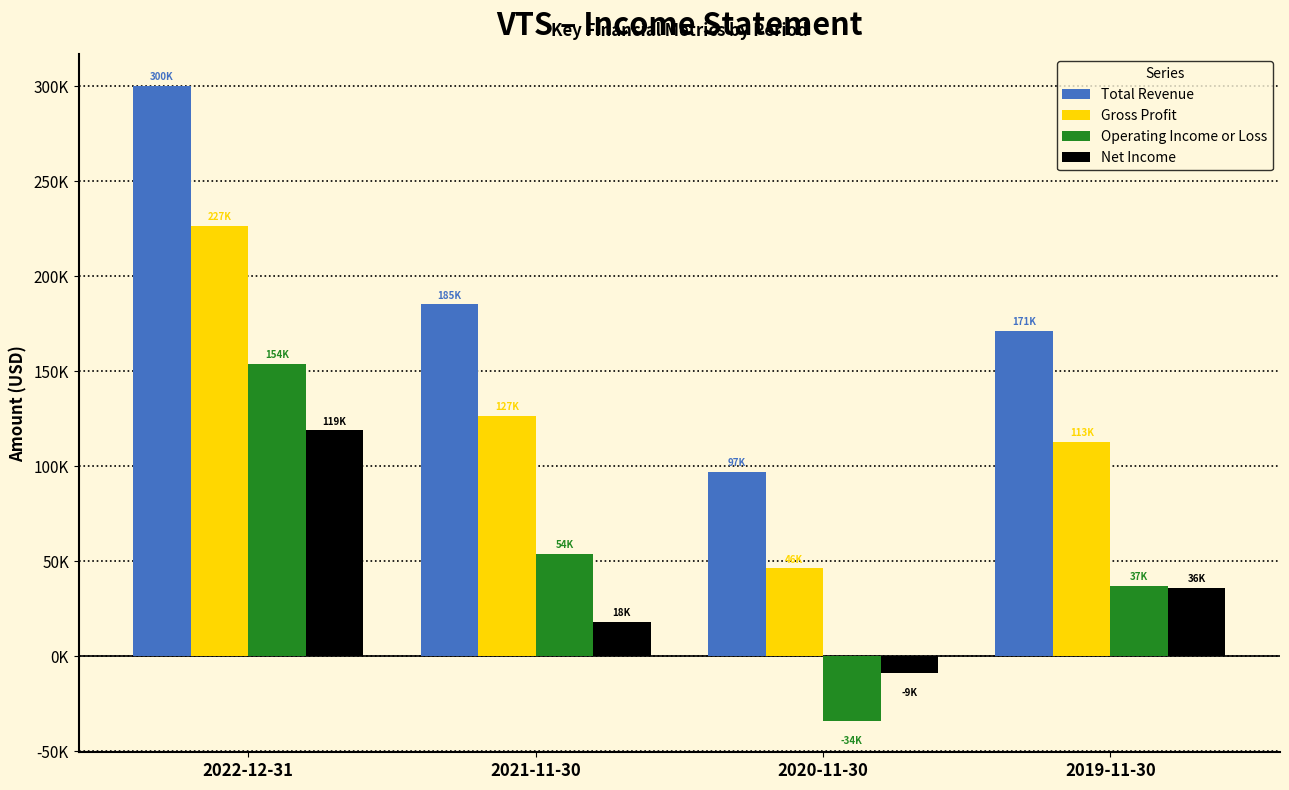

At which label is Operating Income or Loss closest to 60050?

2021-11-30